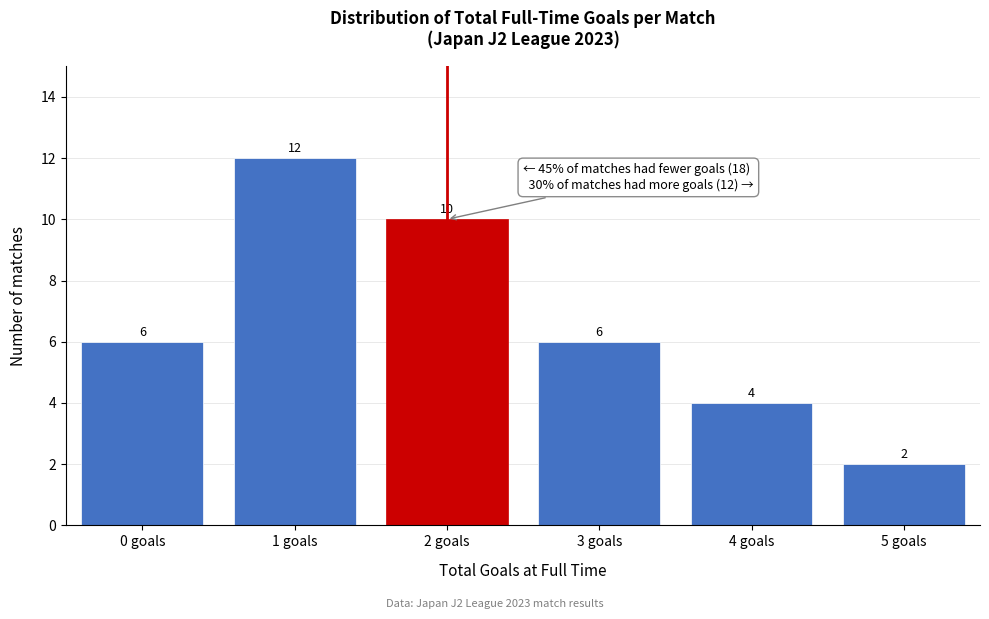

Reading right to left, extract all data points from this chart.

2	4	6	10	12	6